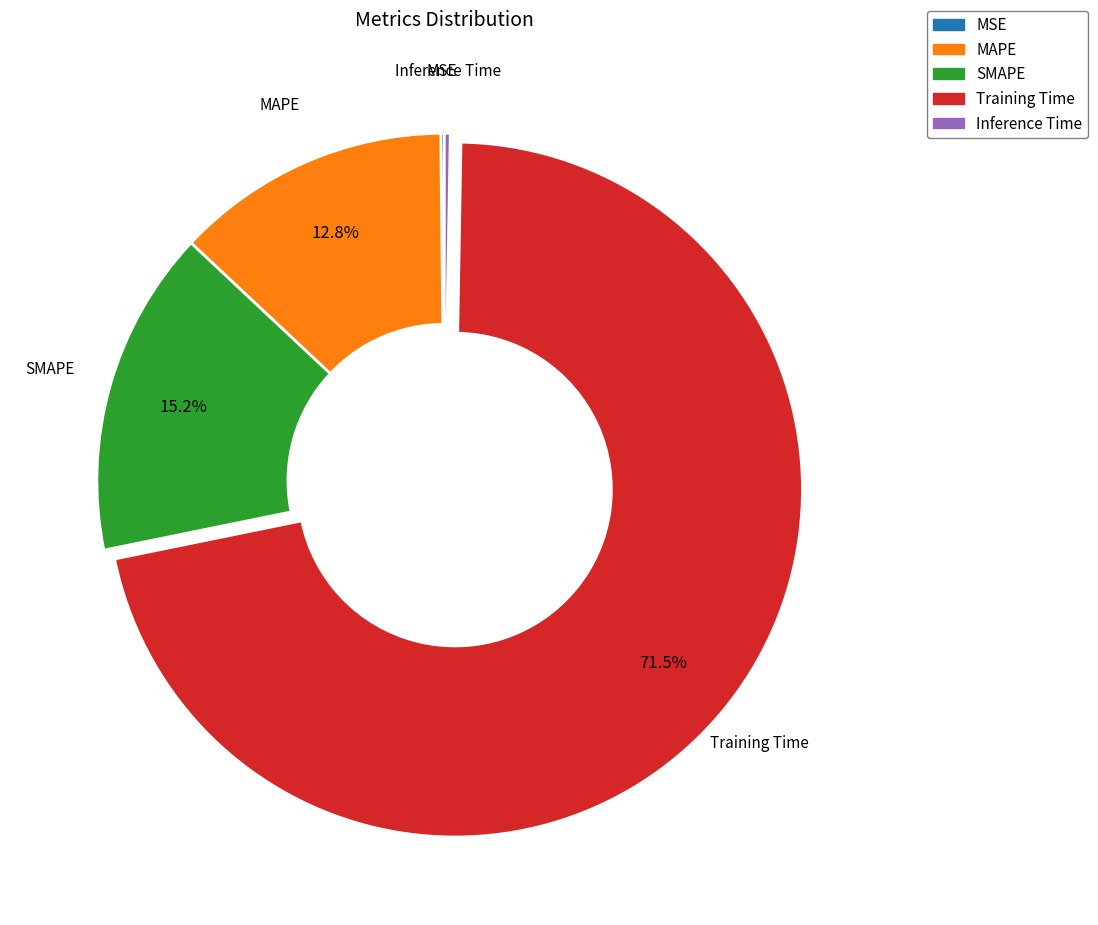

What is the majority slice?

Training Time